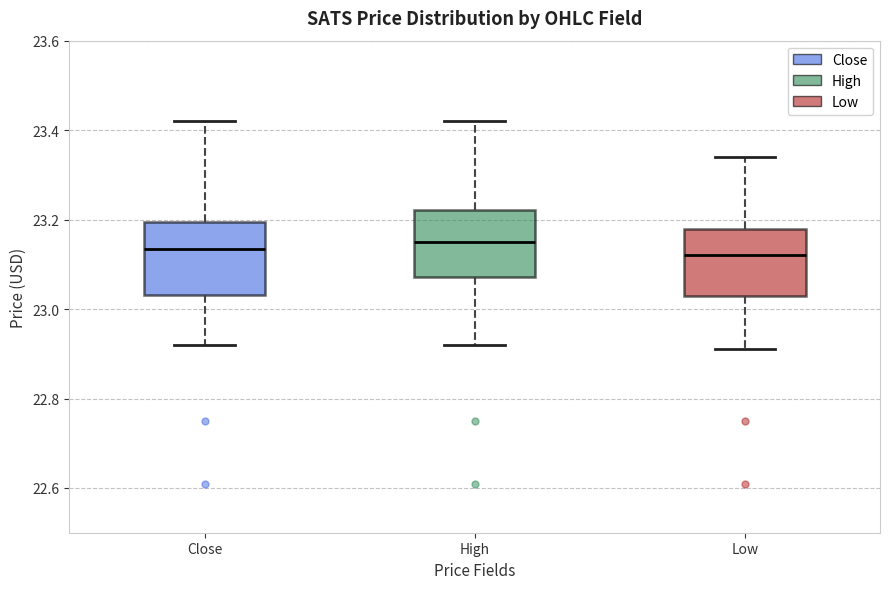

Reading left to right, transcribe this box plot: for each box, give where its median line is, the range the box spans, and where its two whiskers end, as read against the y-axis. The values are not printed on the chart, so give them approximately, as read against the axis.

Close: median 23.14, box 23.04 to 23.20, whiskers 22.92 to 23.42
High: median 23.14, box 23.08 to 23.22, whiskers 22.92 to 23.42
Low: median 23.12, box 23.04 to 23.18, whiskers 22.90 to 23.34